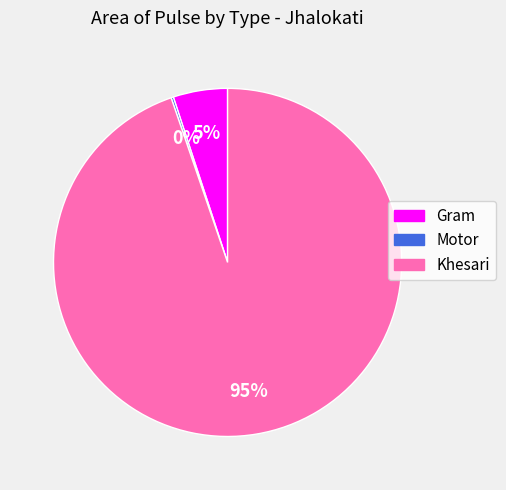

Does any single category account for the majority?

Yes